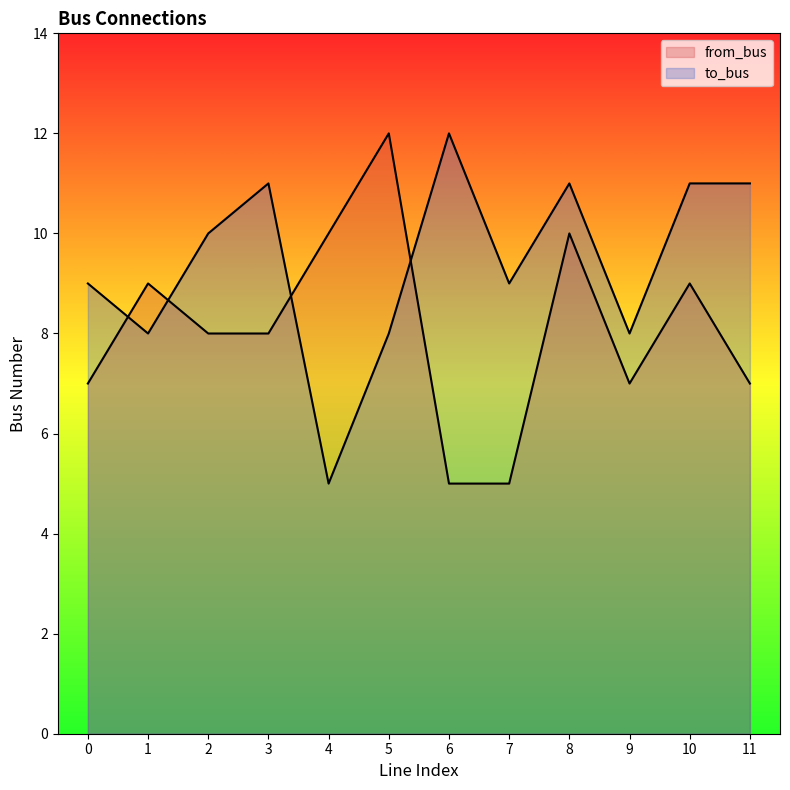

Which series ends up on top after the final intersection of to_bus and from_bus?

to_bus